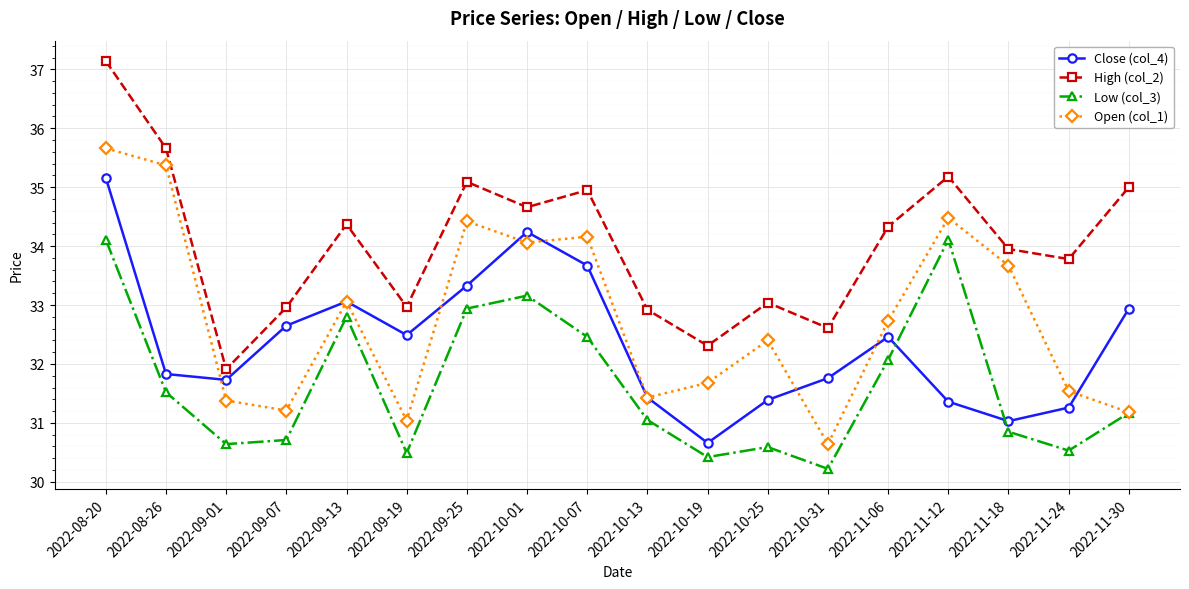

At which category is the sum across all series the highest?

2022-08-20